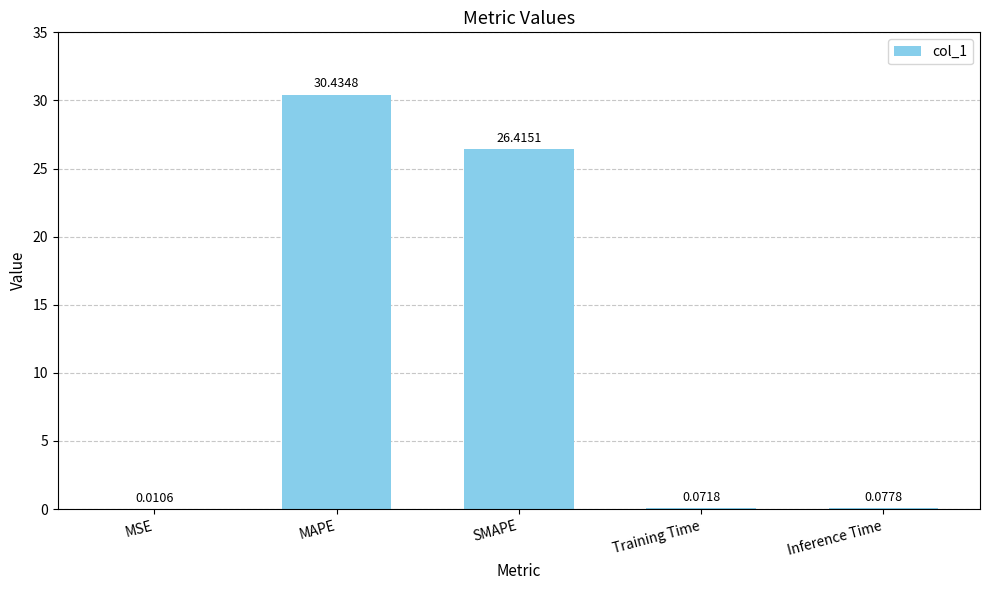

What is the sum of the values at MAPE and Training Time?

30.5